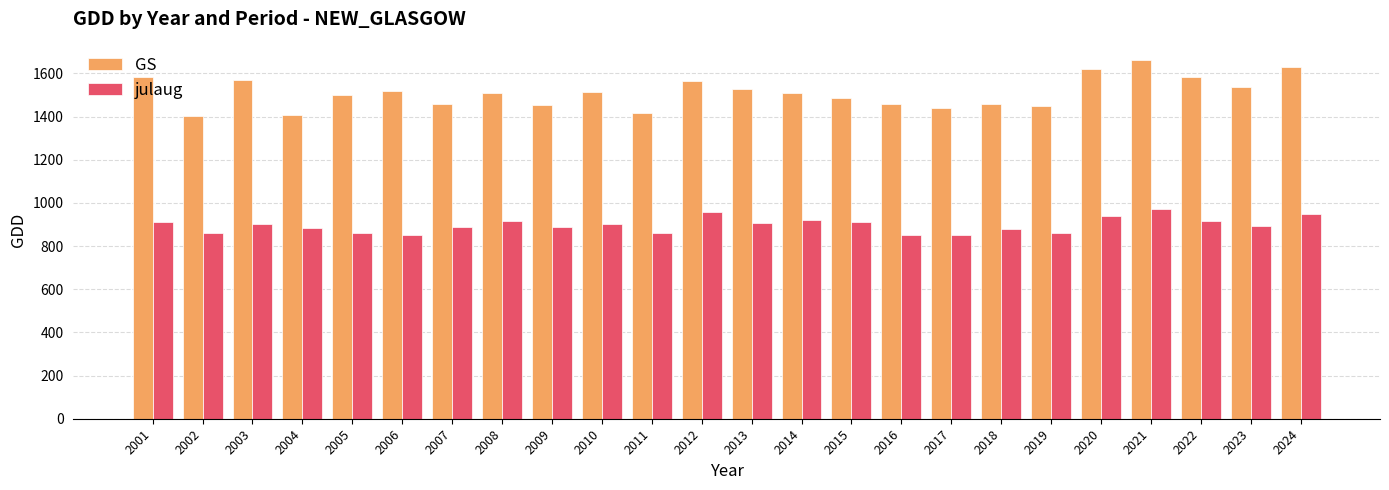

Is the value of GS at 2015 greater than the value of julaug at 2009?

Yes